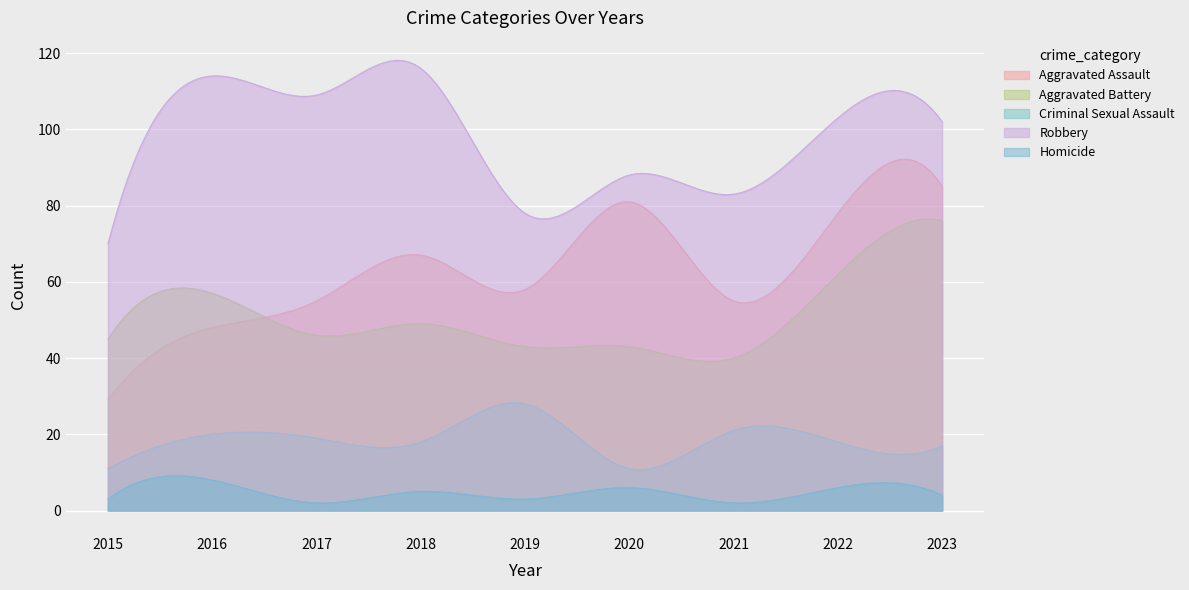

What is the value of the Homicide point at the 9th from the left?

4